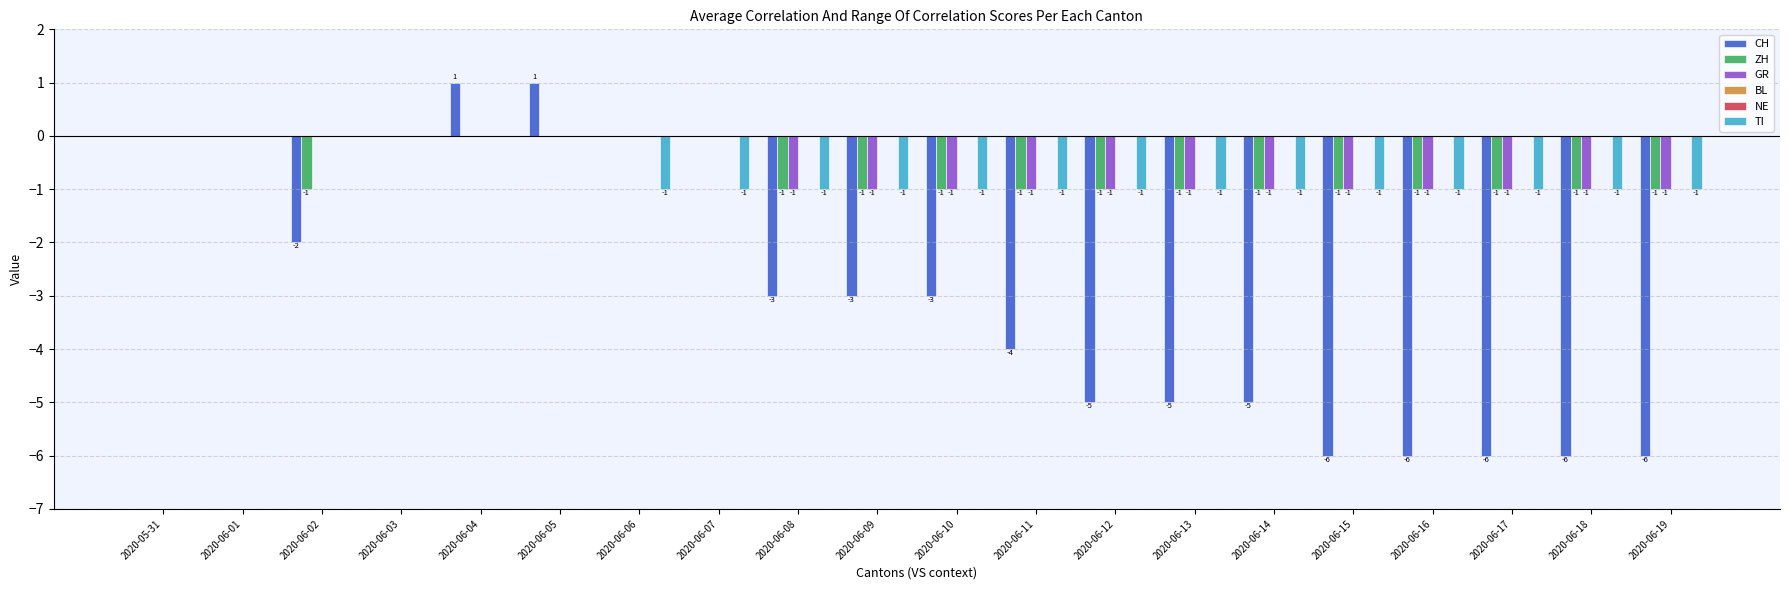

What is the sum of the GR values at 2020-06-07 and 2020-06-19?

-1